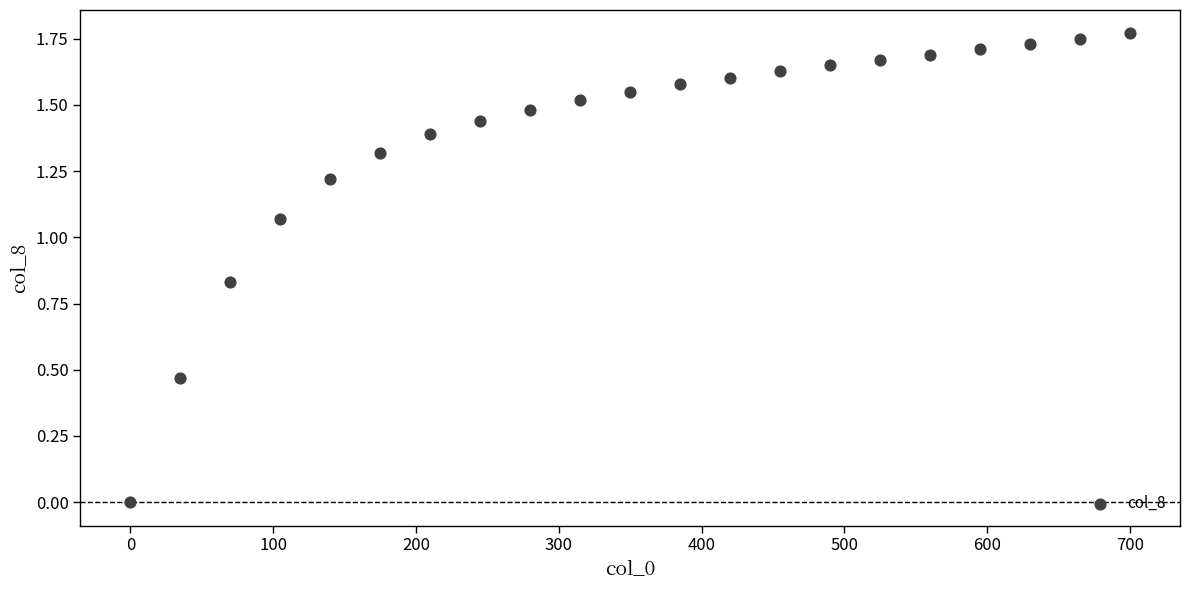

Count the number of points in this scatter plot.

21